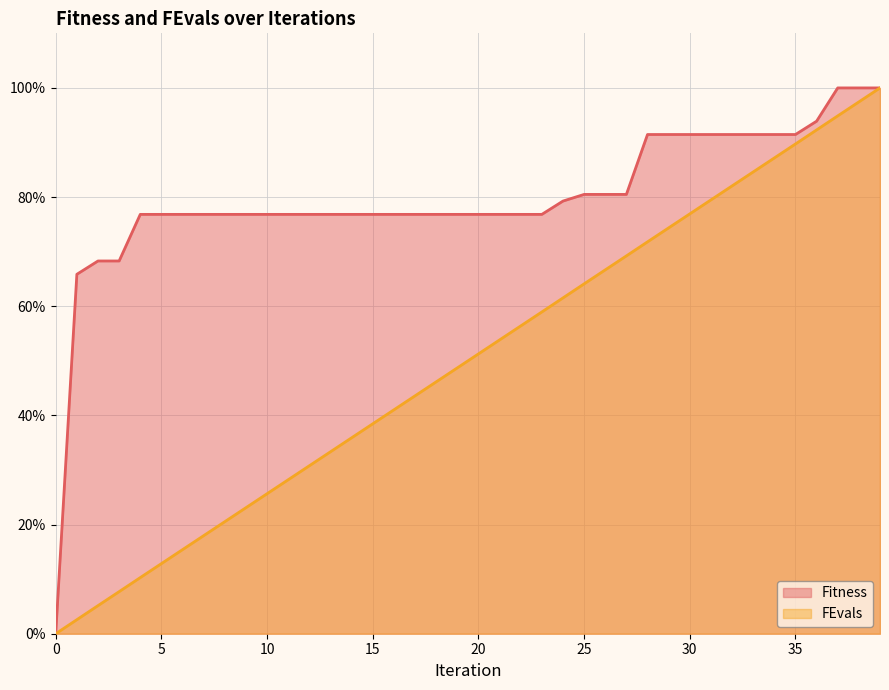

True or false: FEvals (line) and Fitness (line) intersect in this chart.

False